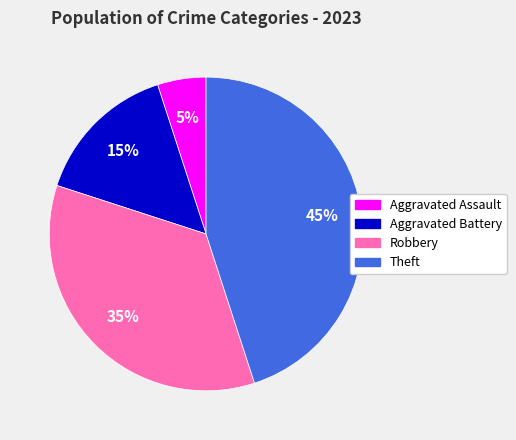

Is the sum of Theft and Robbery greater than half?

Yes